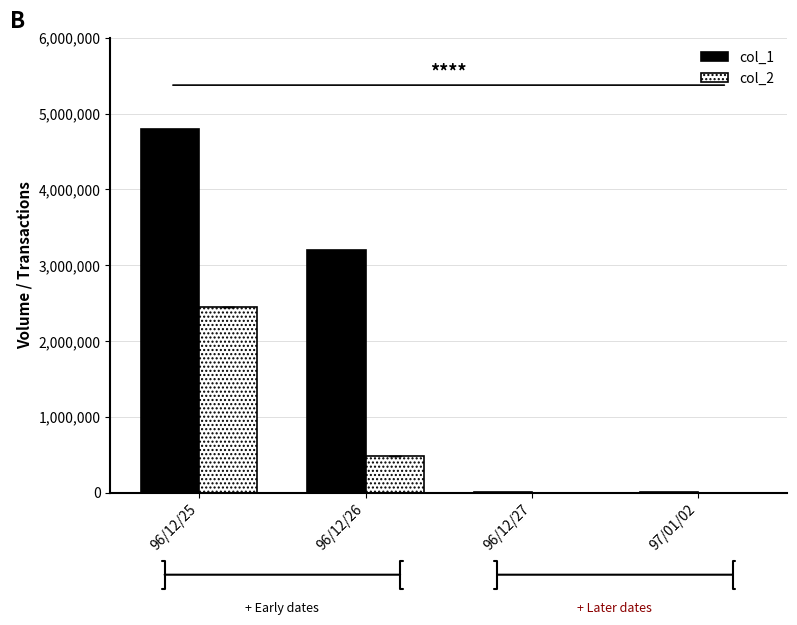

How many groups of bars are there?

4